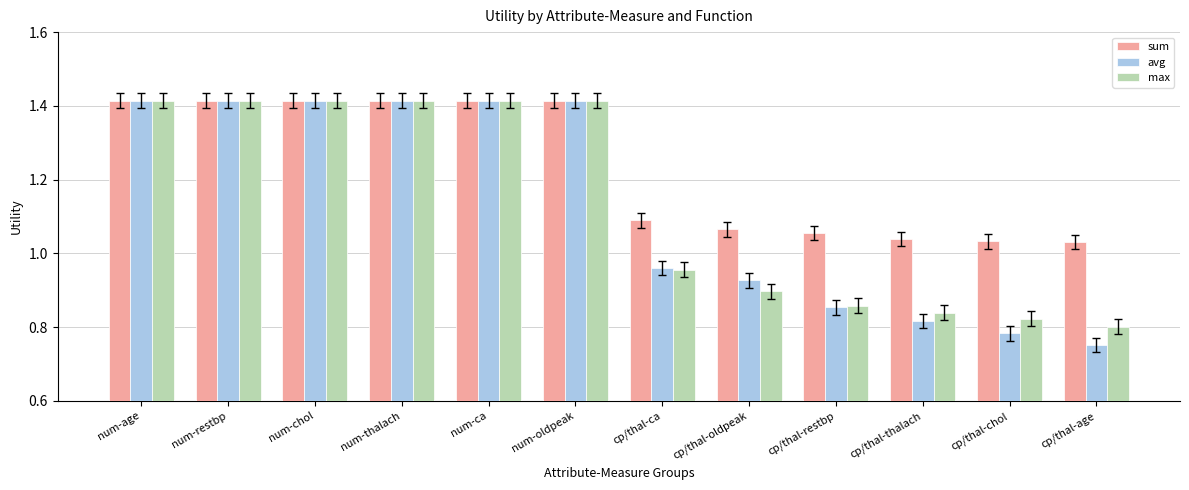

What is the label of the 3rd bar from the right?

cp/thal-thalach